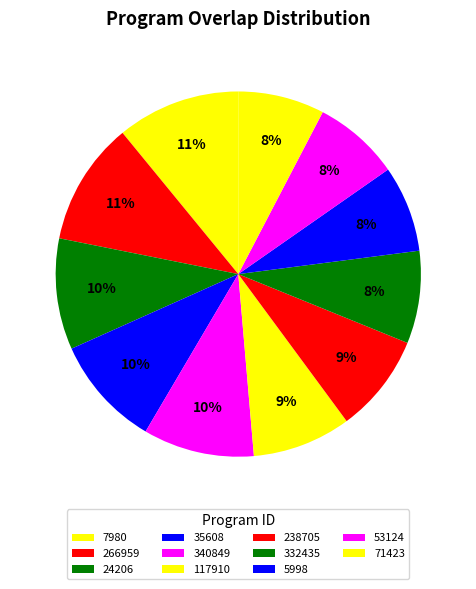

Rank the categories by value from lowest to highest.

5998, 53124, 71423, 332435, 117910, 238705, 24206, 35608, 340849, 7980, 266959